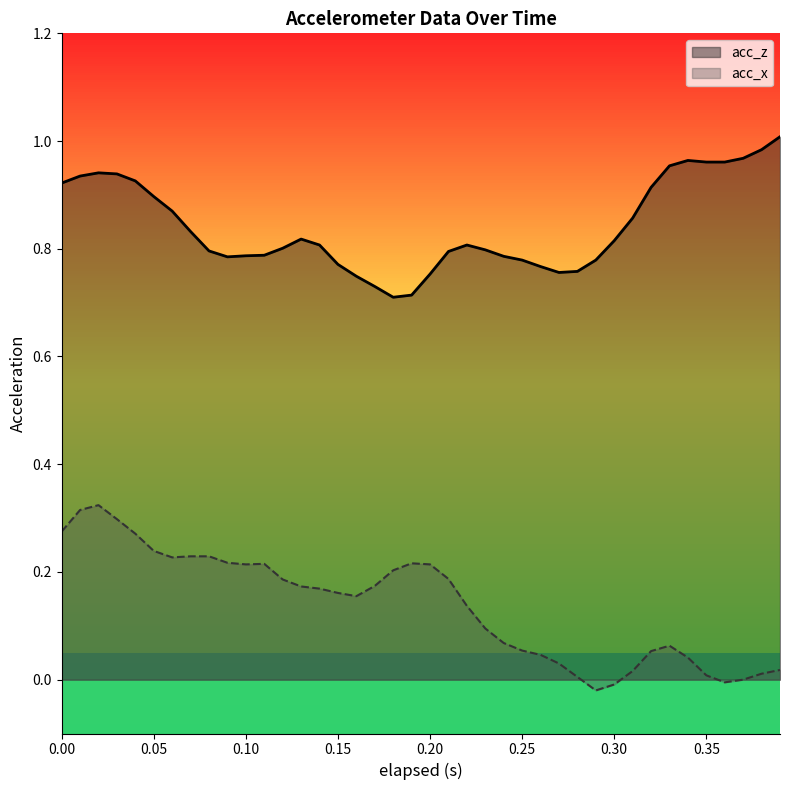

What is the total value across all series at 0.07?

1.1